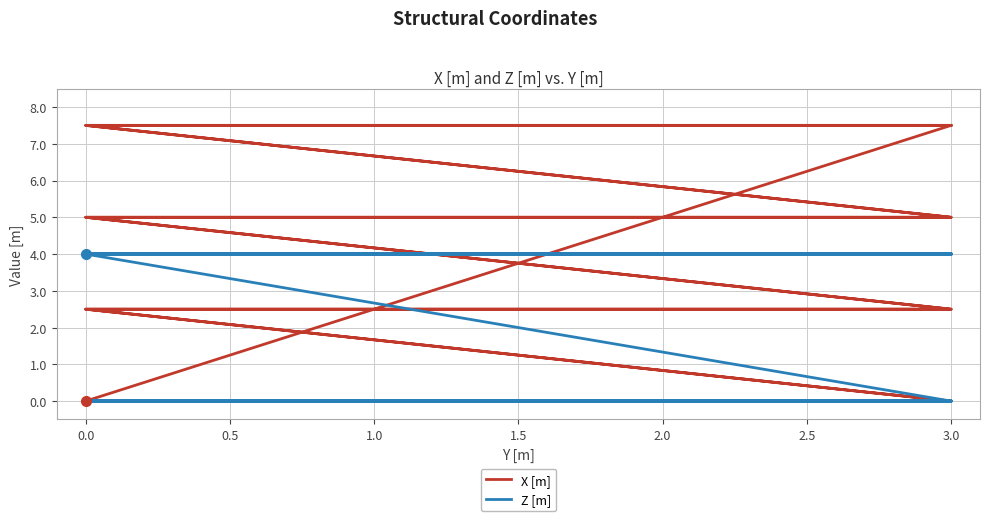

Is it true that Z [m] equals 5.8 at 3.0?

False